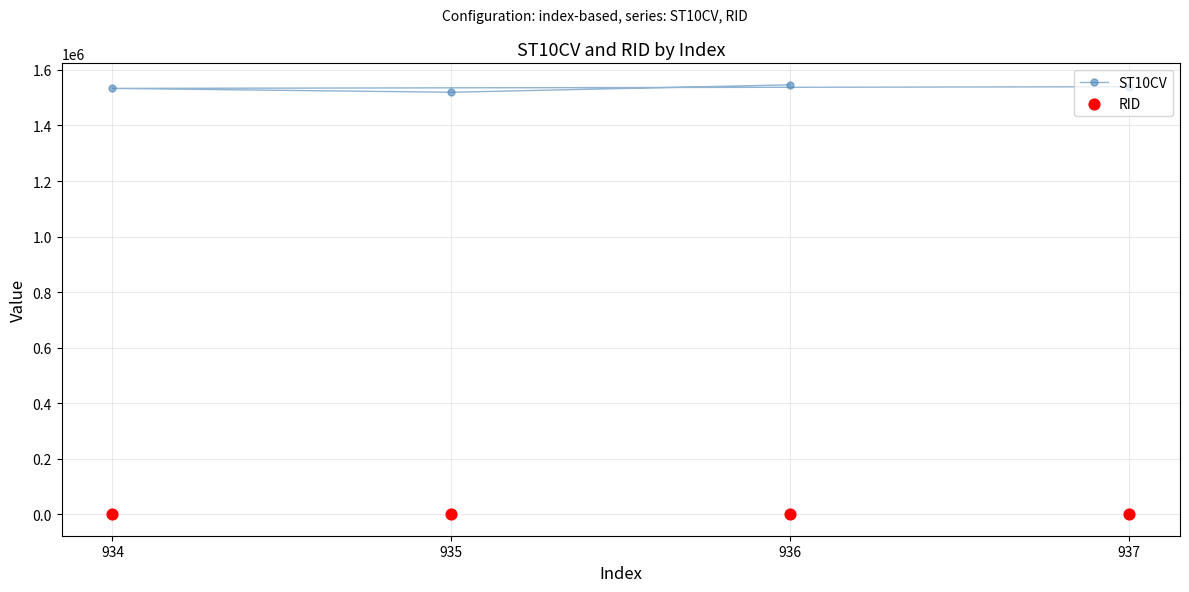

Is the value of RID at 937 greater than the value of ST10CV at 935?

No